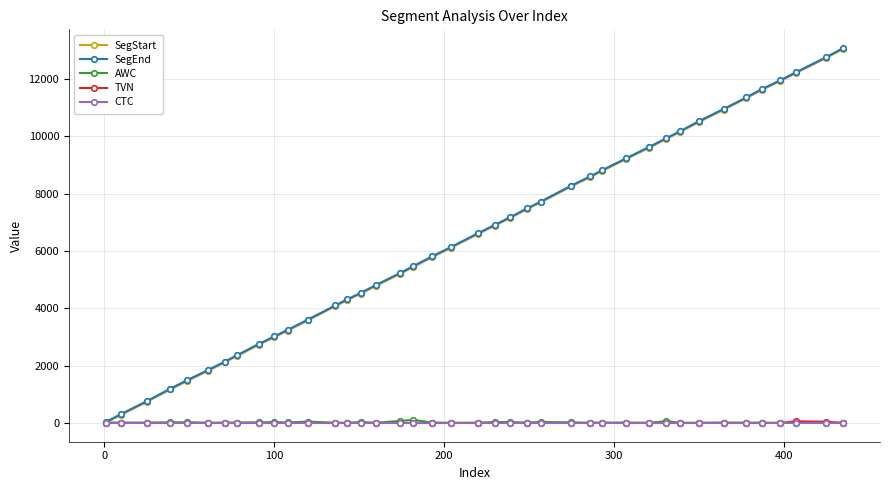

What is the difference between the maximum and minimum values in the SegStart series?

13034.3